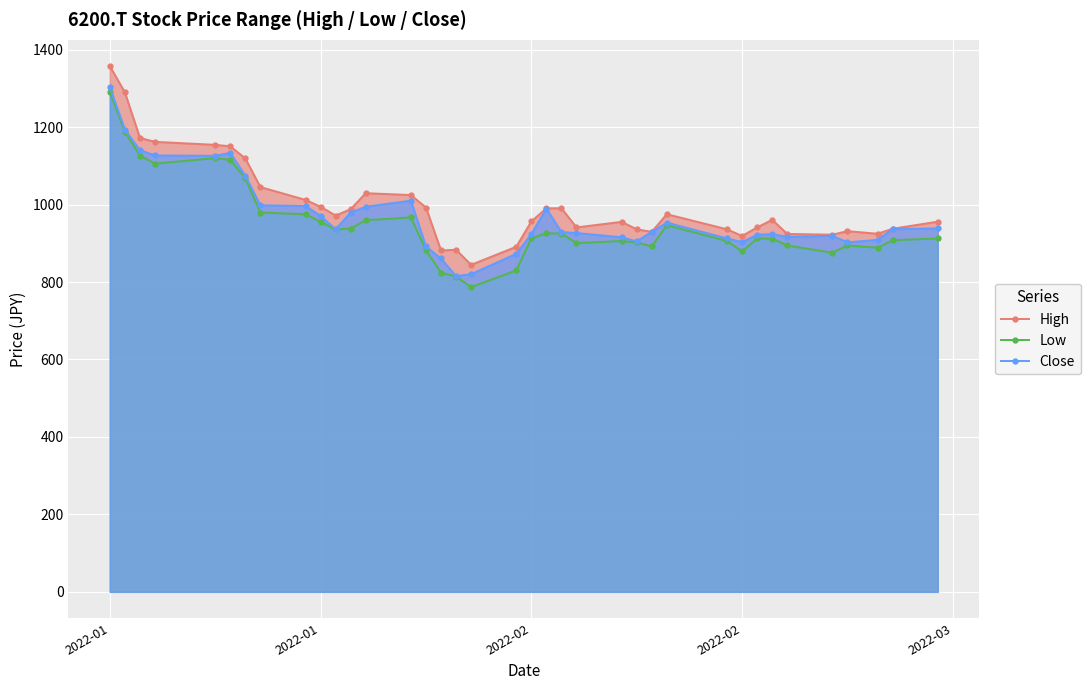

Reading left to right, what are all the values shown in this chart?

High: 1357.4	1289.7	1172.0	1161.9	1154.2	1150.4	1119.2	1045.2	1012.0	994.3	971.7	988.0	1029.3	1024.5	992.4	881.4	883.3	844.4	891.0	956.3	990.4	990.4	941.0	955.4	936.2	929.4	975.1	936.2	918.9	941.0	960.7	924.1	922.2	931.4	924.6	937.6	955.8
Low: 1289.7	1187.8	1126.4	1105.7	1120.1	1115.3	1067.8	979.4	975.1	955.4	935.7	938.1	959.7	966.9	881.9	824.2	814.2	786.8	830.0	912.6	926.1	925.1	900.6	905.9	902.1	892.0	946.7	905.9	879.0	912.6	912.1	894.4	875.6	894.4	888.6	907.8	912.6
Close: 1303.1	1193.6	1140.3	1126.8	1125.9	1133.6	1074.5	998.1	996.2	970.7	936.2	979.4	994.3	1010.1	892.0	860.7	815.1	820.4	872.8	923.7	989.5	928.9	926.5	915.5	904.9	929.4	953.4	912.6	903.0	922.2	923.7	916.5	919.3	902.5	908.8	936.6	938.6